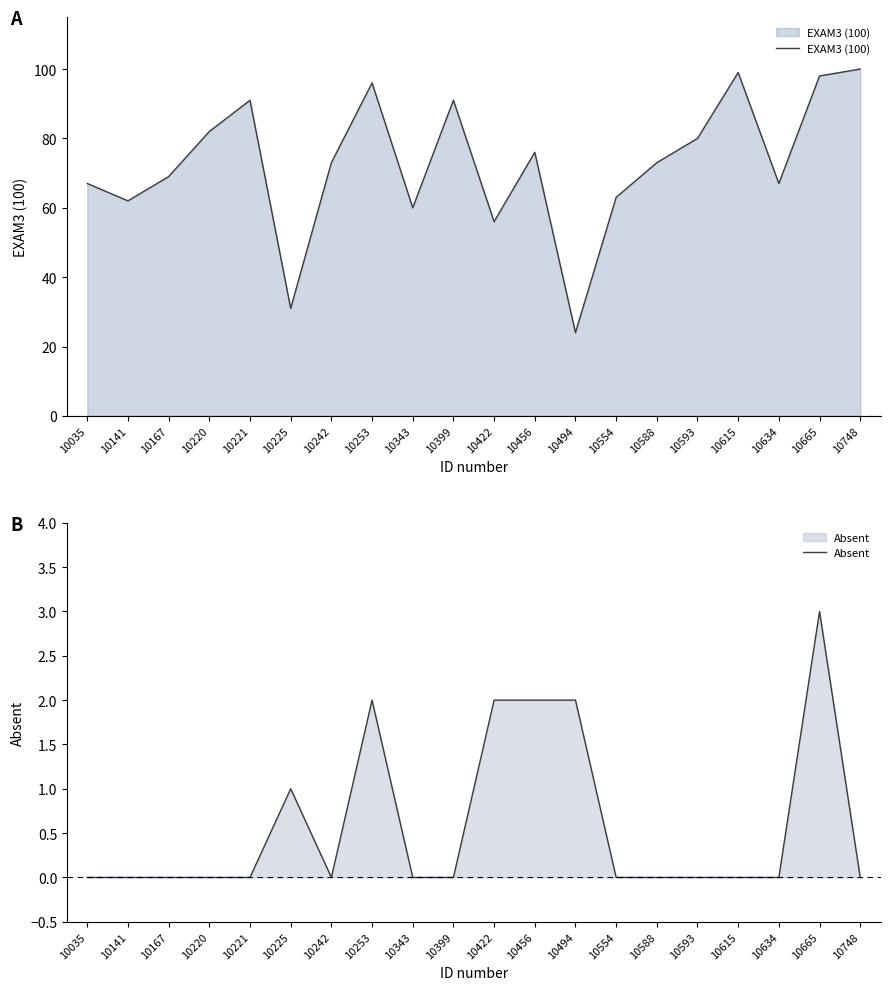

How many interior local valleys does the Absent series have?

1